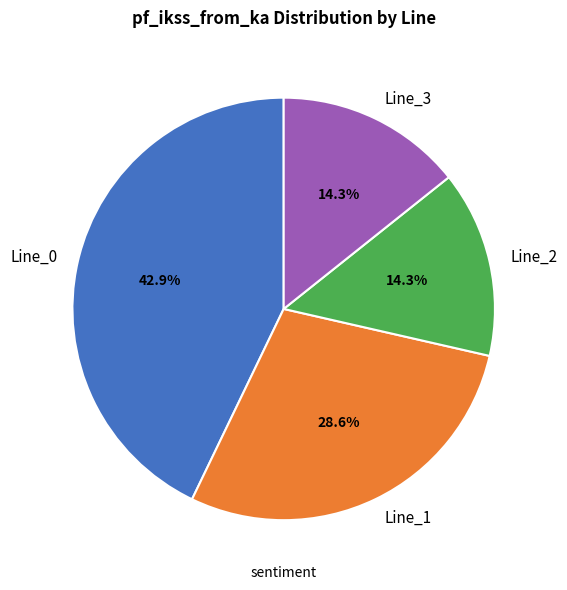

How many slices are in this pie chart?

4